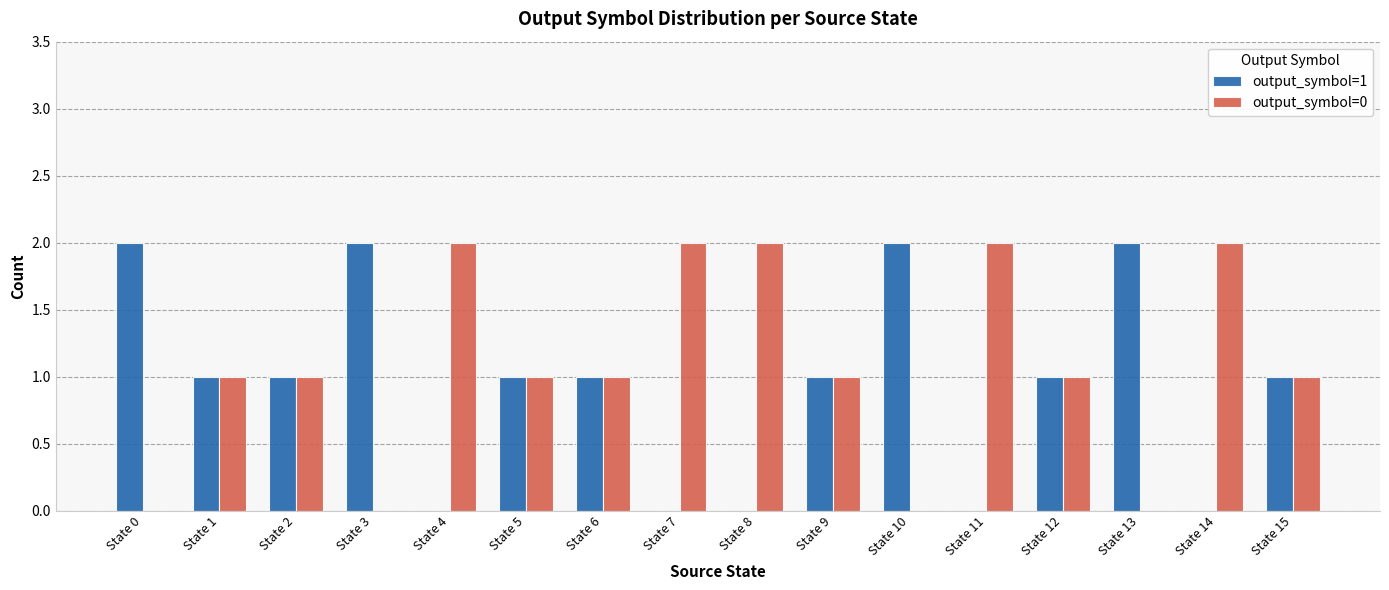

Count the output_symbol=0 values in the range 1 to 2.

12